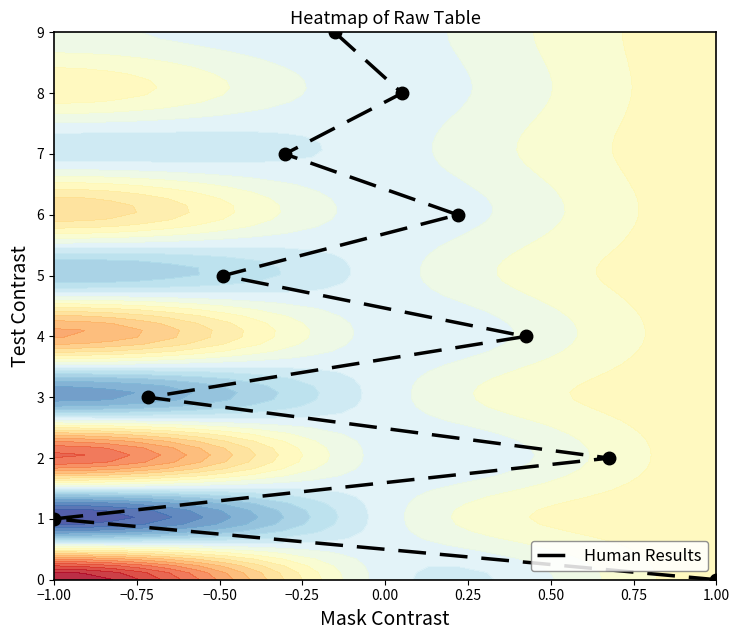

How many data points are above 5?

4